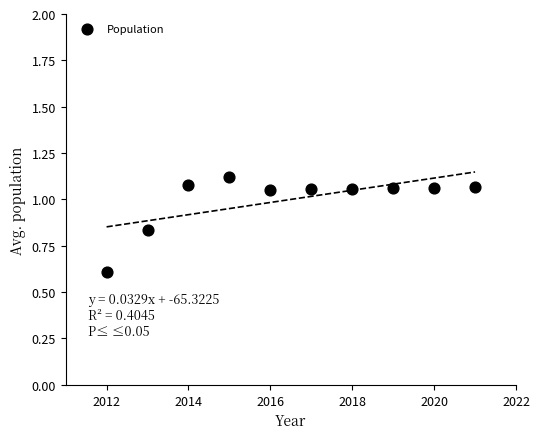

What is the average Y value?

1.0